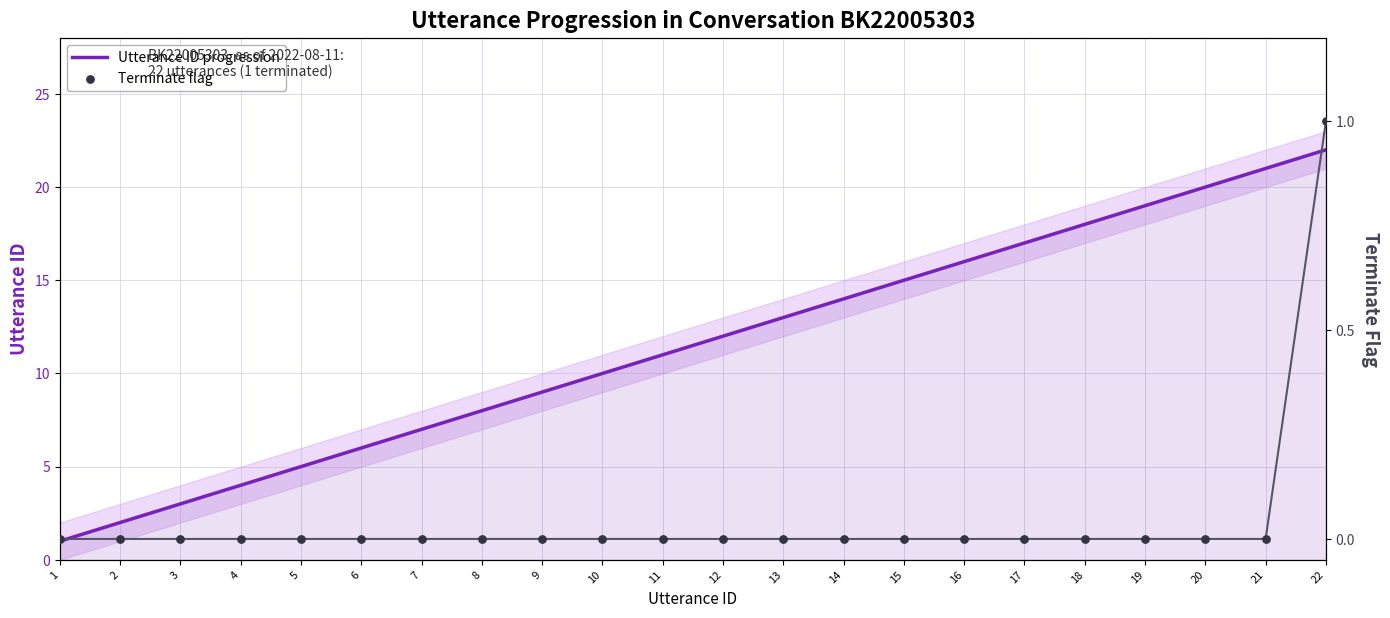

What are all the series names shown in the legend?

Utterance ID progression, Terminate flag